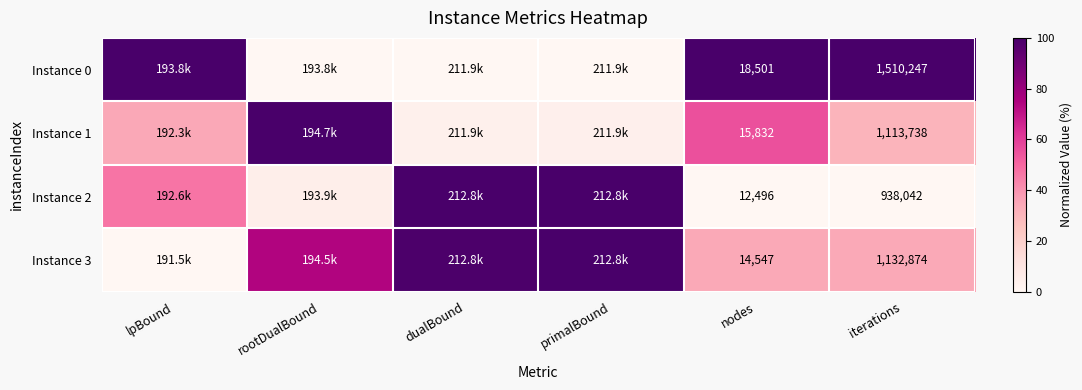

At which category does the chart reach its peak across all series?

lpBound